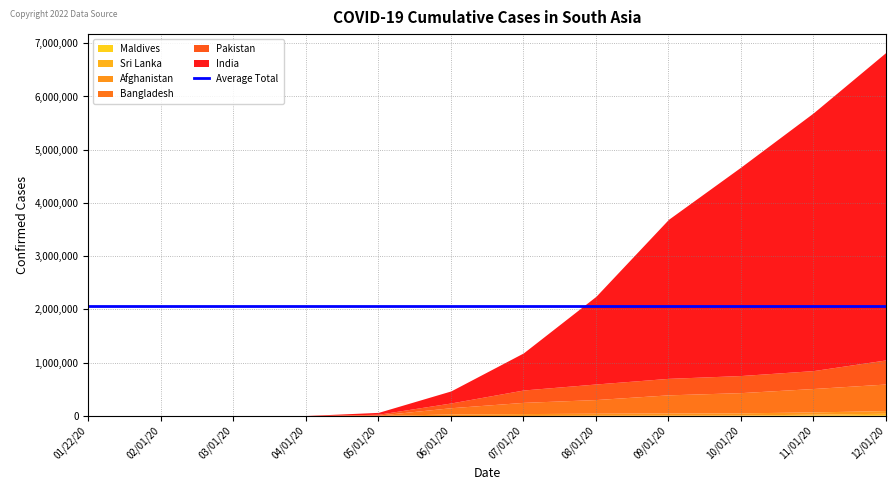

List the series in order of their peak value, highest first.

India, Bangladesh, Pakistan, Afghanistan, Sri Lanka, Maldives